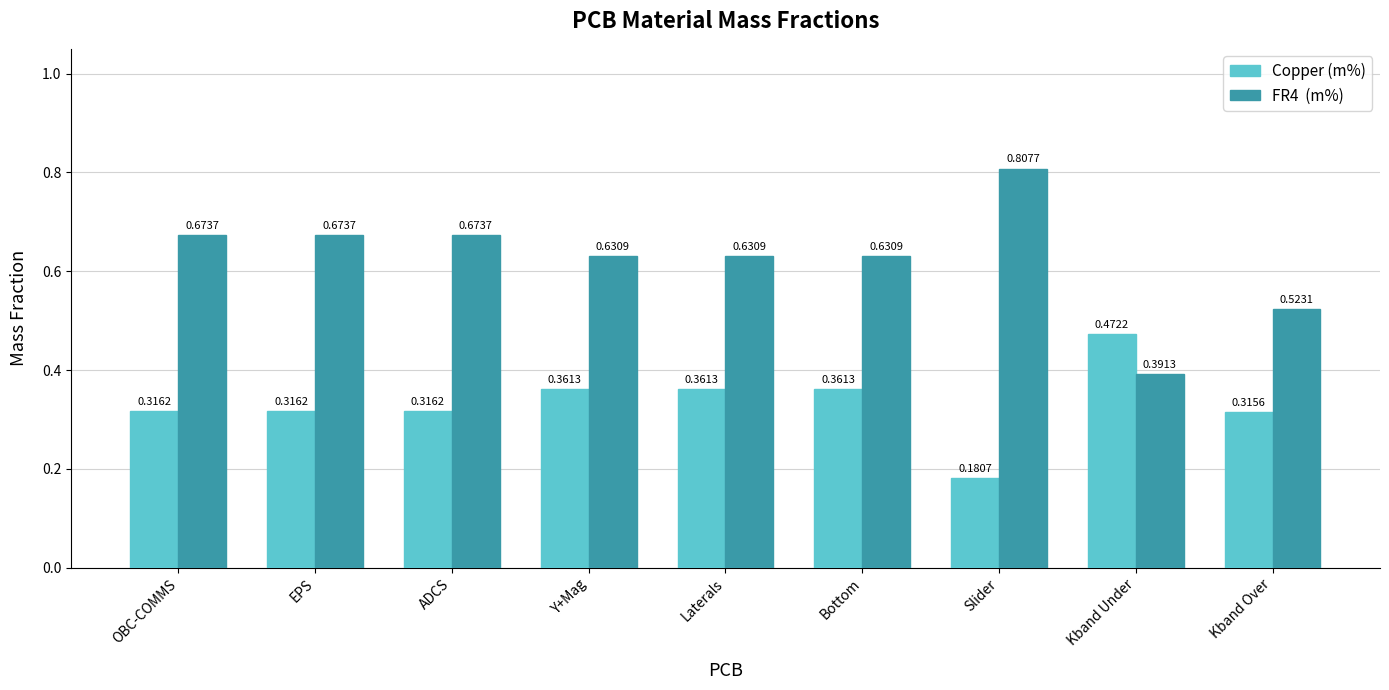

Which category has the highest value across all series?

Slider